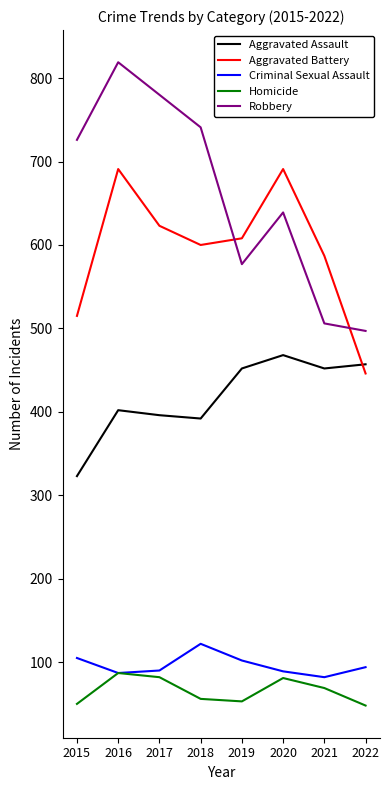

At which category is the sum across all series the highest?

2016